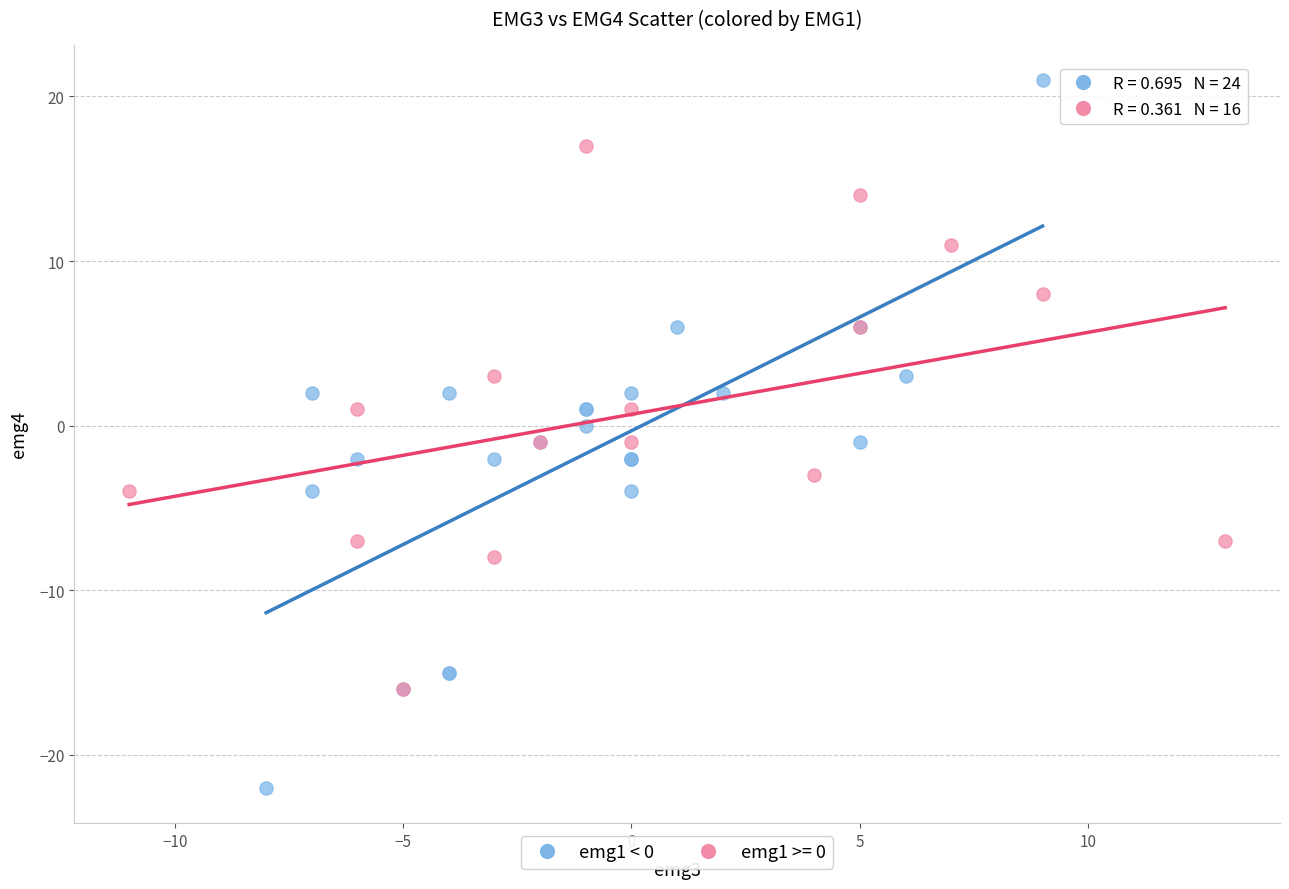

Which series contains the highest Y value?

emg1 < 0